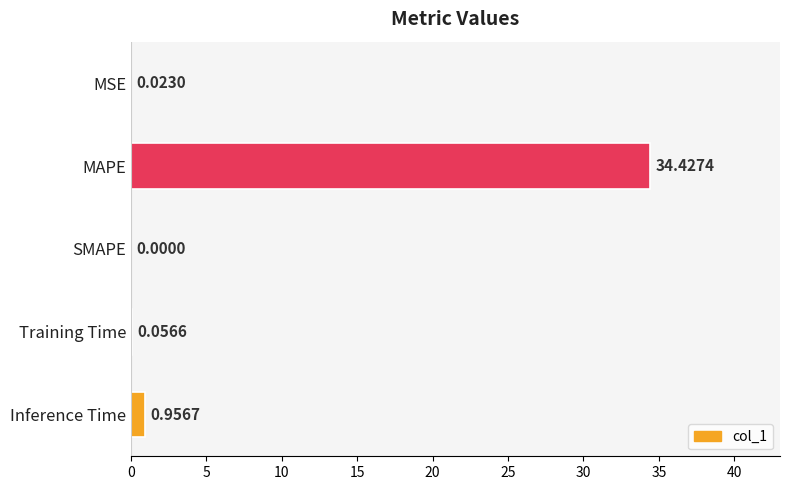

What is the sum of all values?

35.5